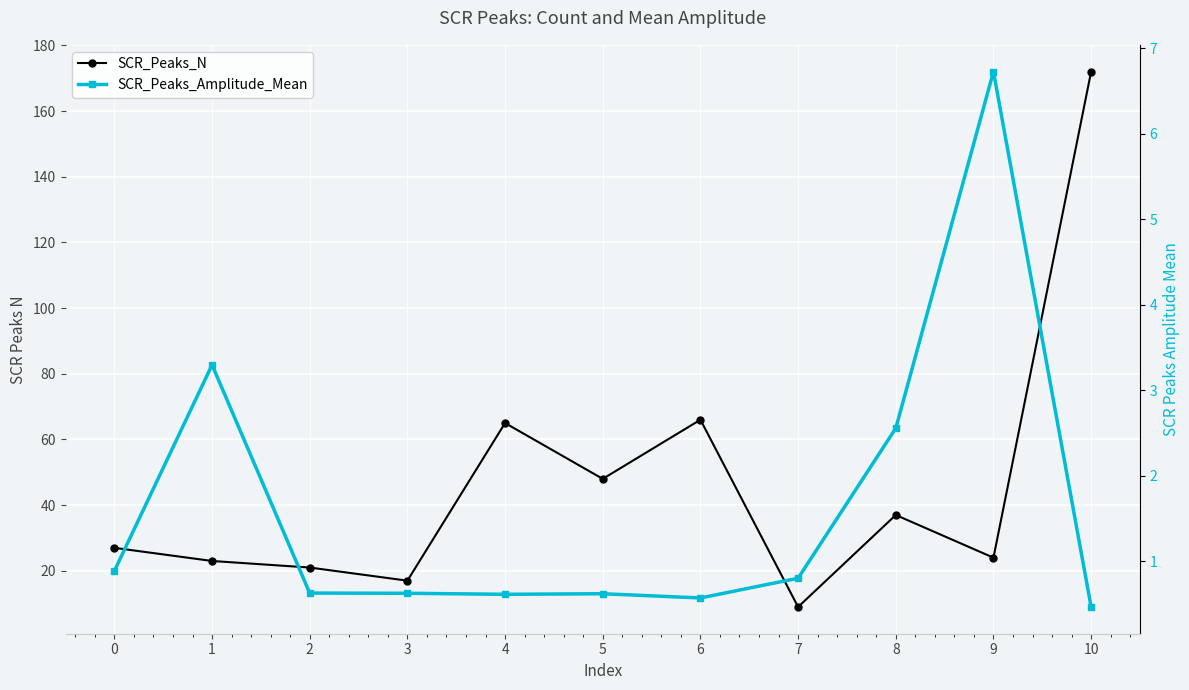

The value of SCR_Peaks_N at 6 is 66.0. True or false?

True